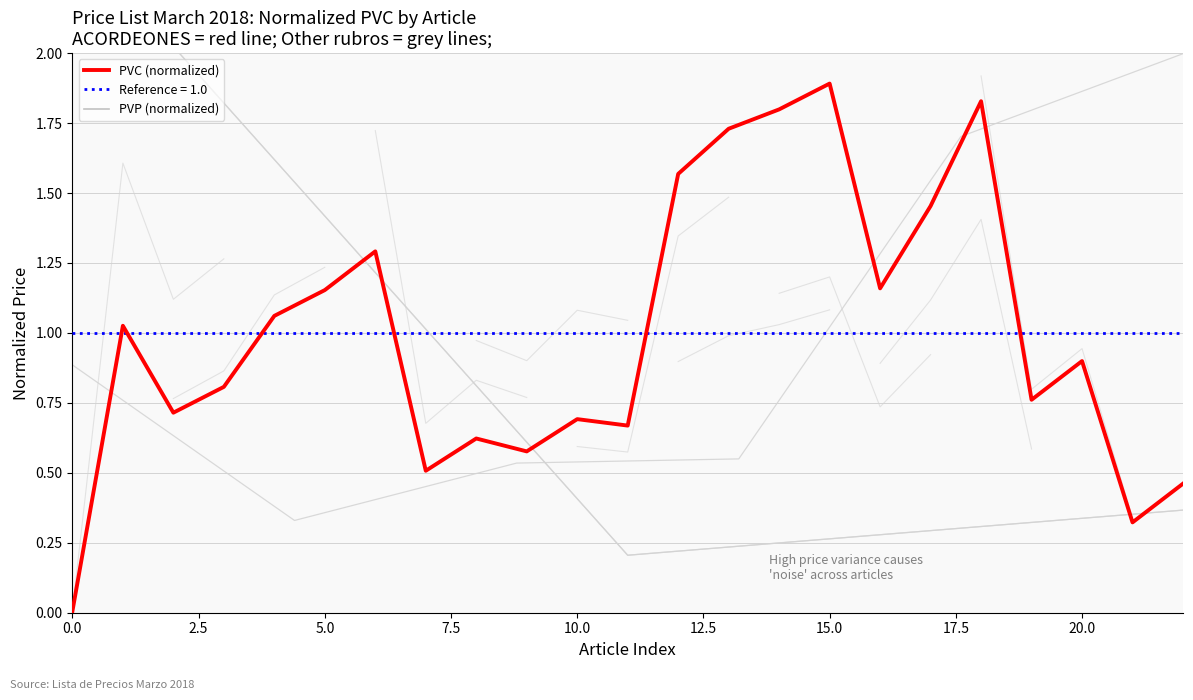

What is the sum of all PVC (normalized) values?

23.0